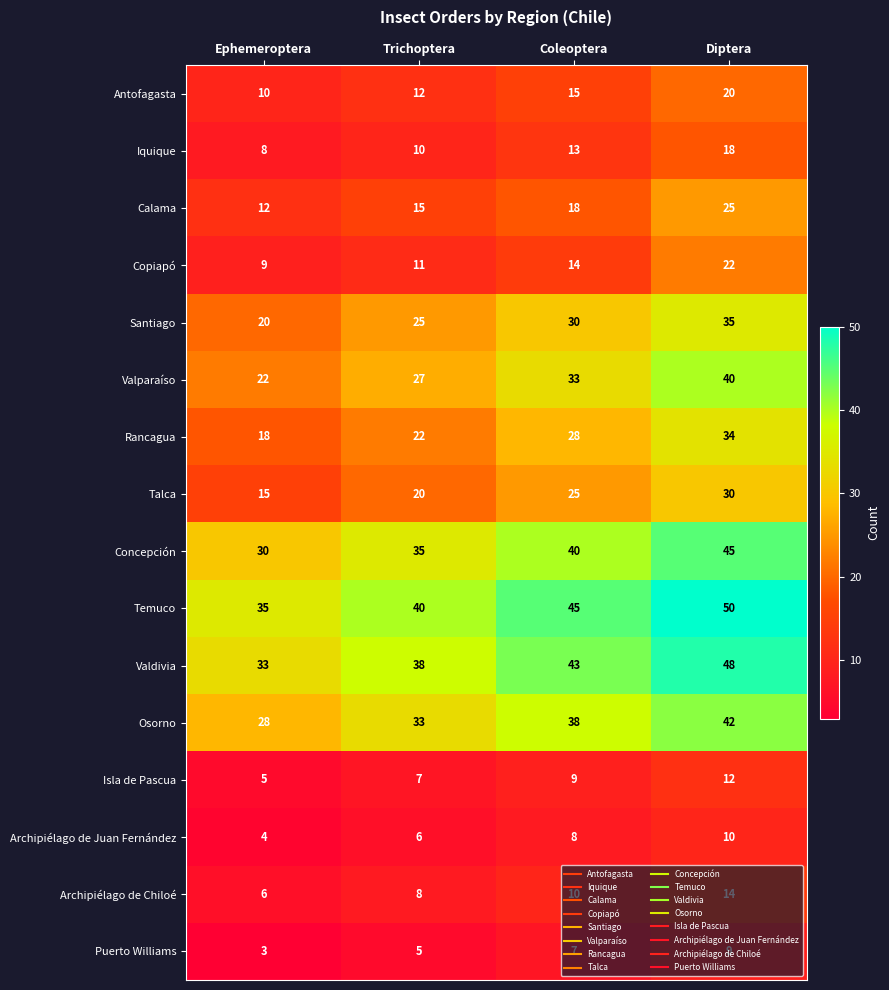

What is the maximum value for Valparaíso?

40